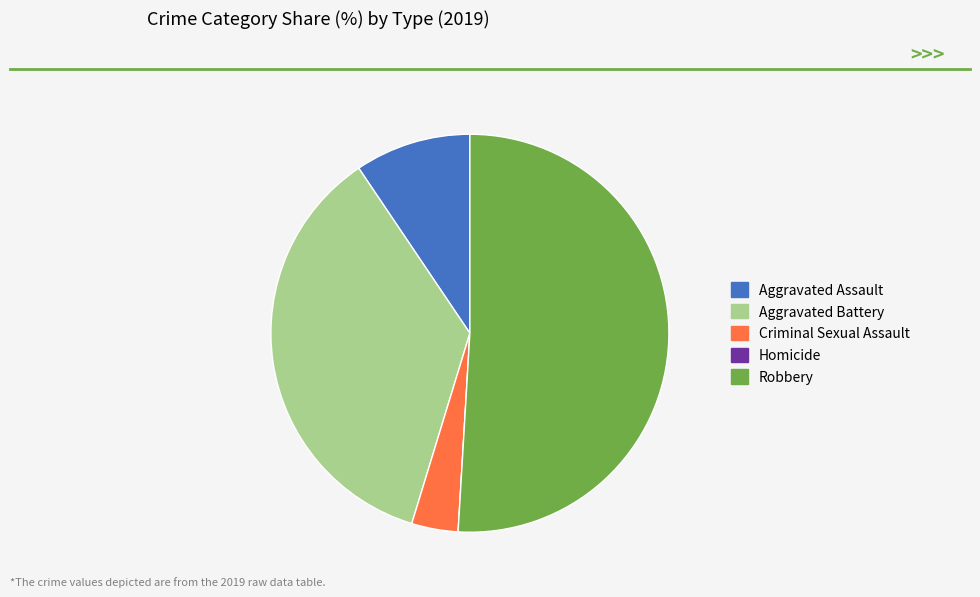

Which slice represents more than half of the pie?

Robbery